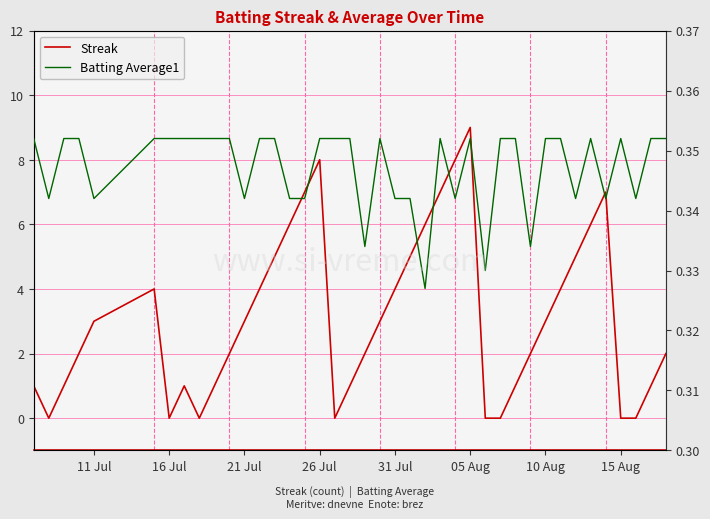

True or false: Batting Average1 and Streak intersect in this chart.

True